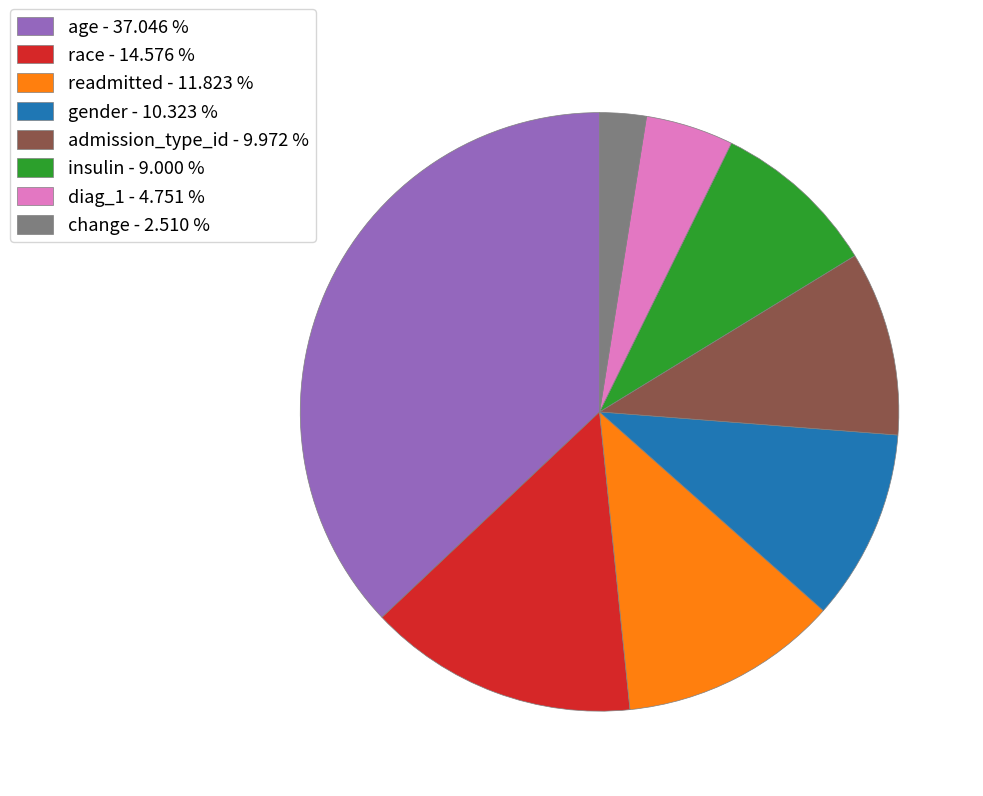

Which category has the smallest portion of the pie?

change